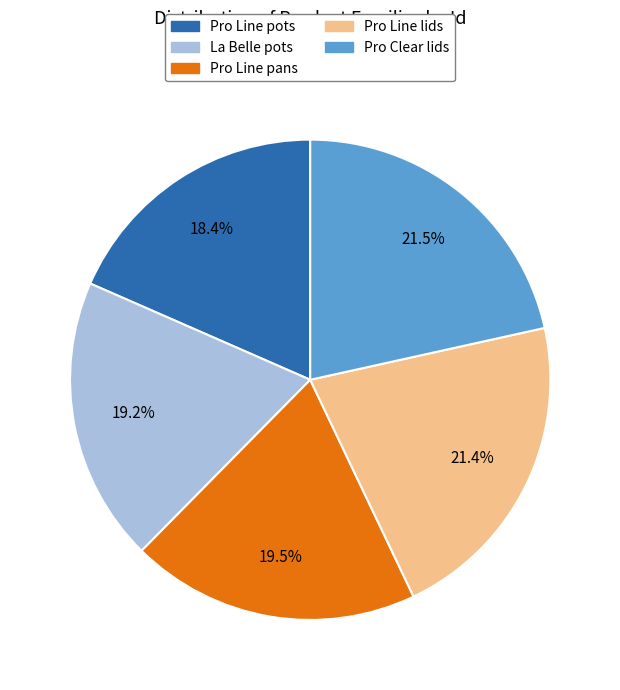

To the nearest percent, what is the difference between the Pro Line pots and La Belle pots slice percentages?

1%